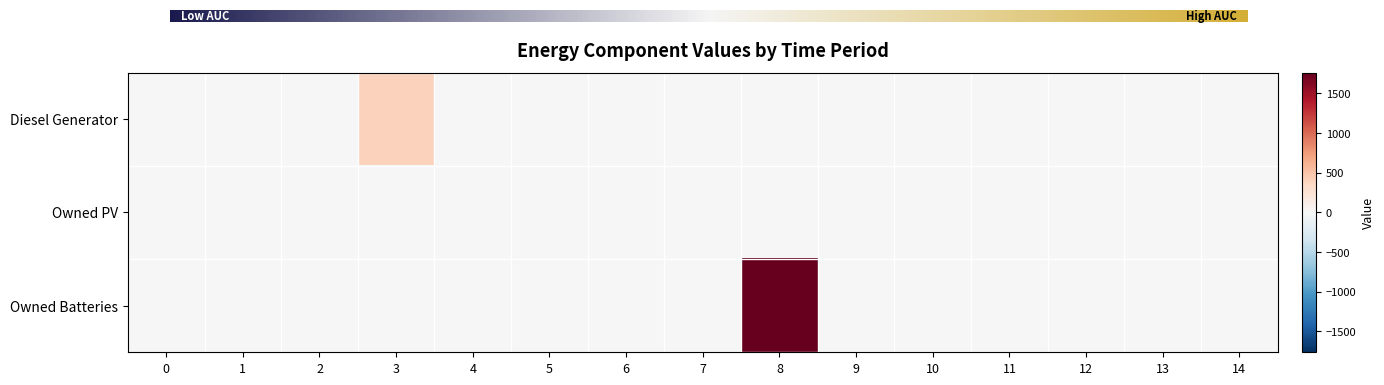

Which series changed the most between 4 and 7?

Diesel Generator